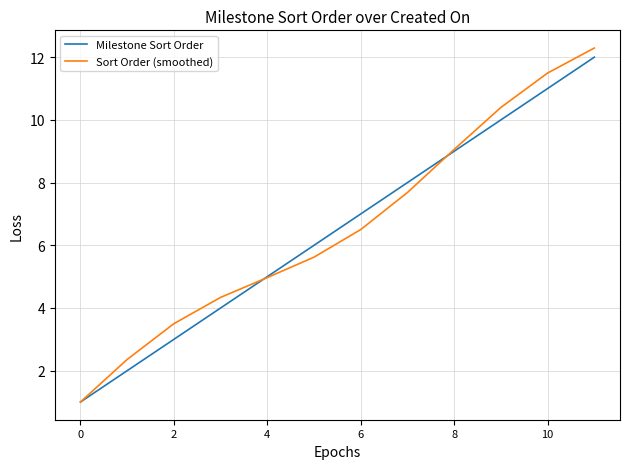

What is the minimum value shown in the chart?

1.0